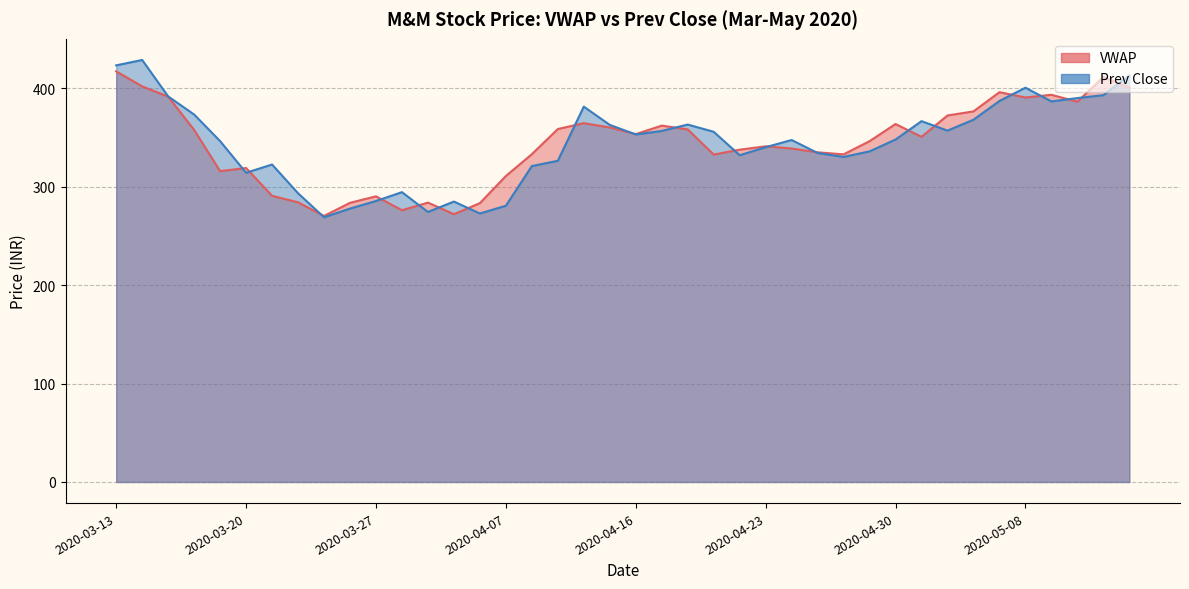

What position from the left is 2020-04-20?

23